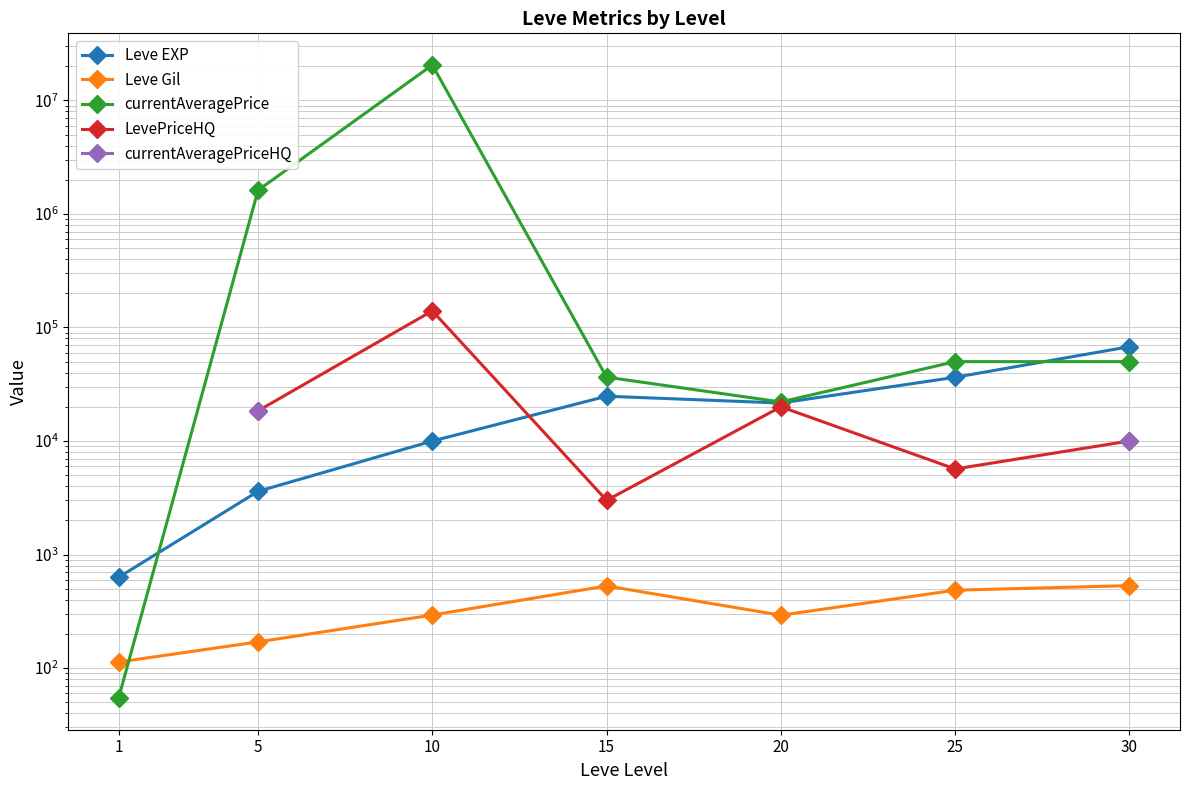

Which series has the largest total across all categories?

currentAveragePrice